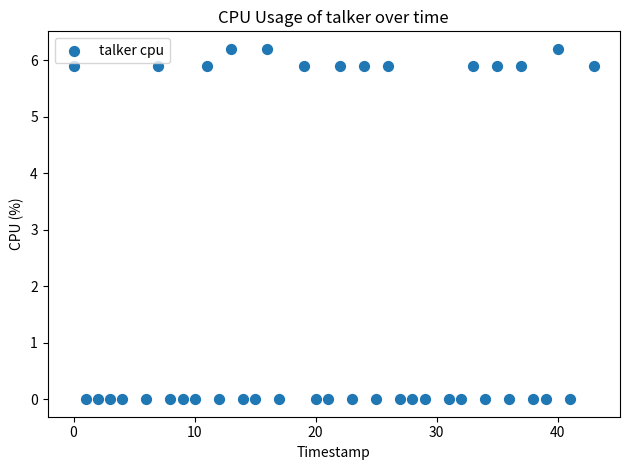

What is the range of X values (max minus min)?

43.0